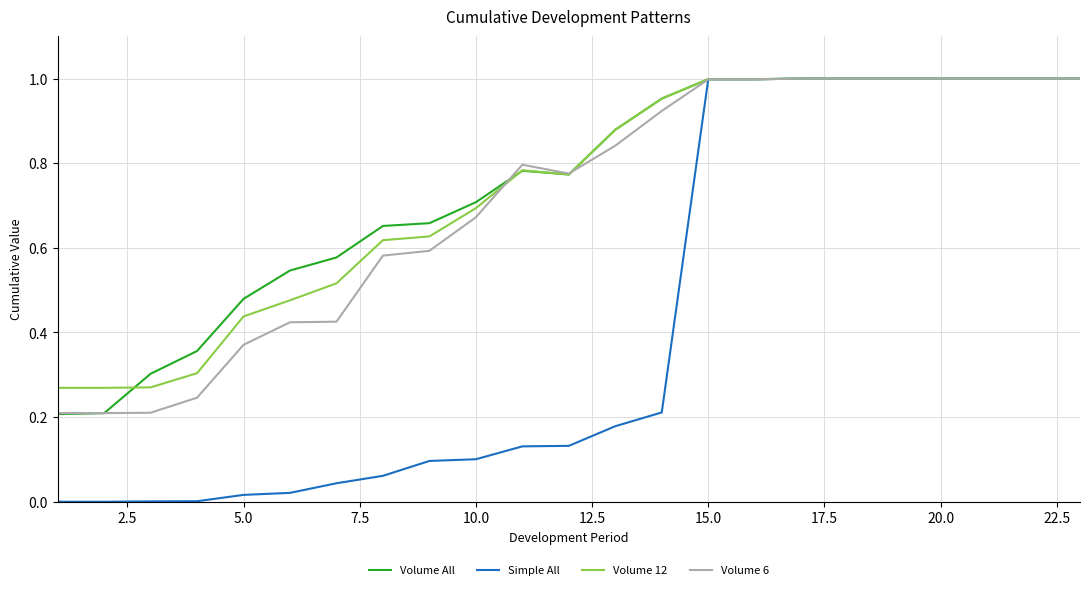

Which series has the widest spread of values?

Simple All